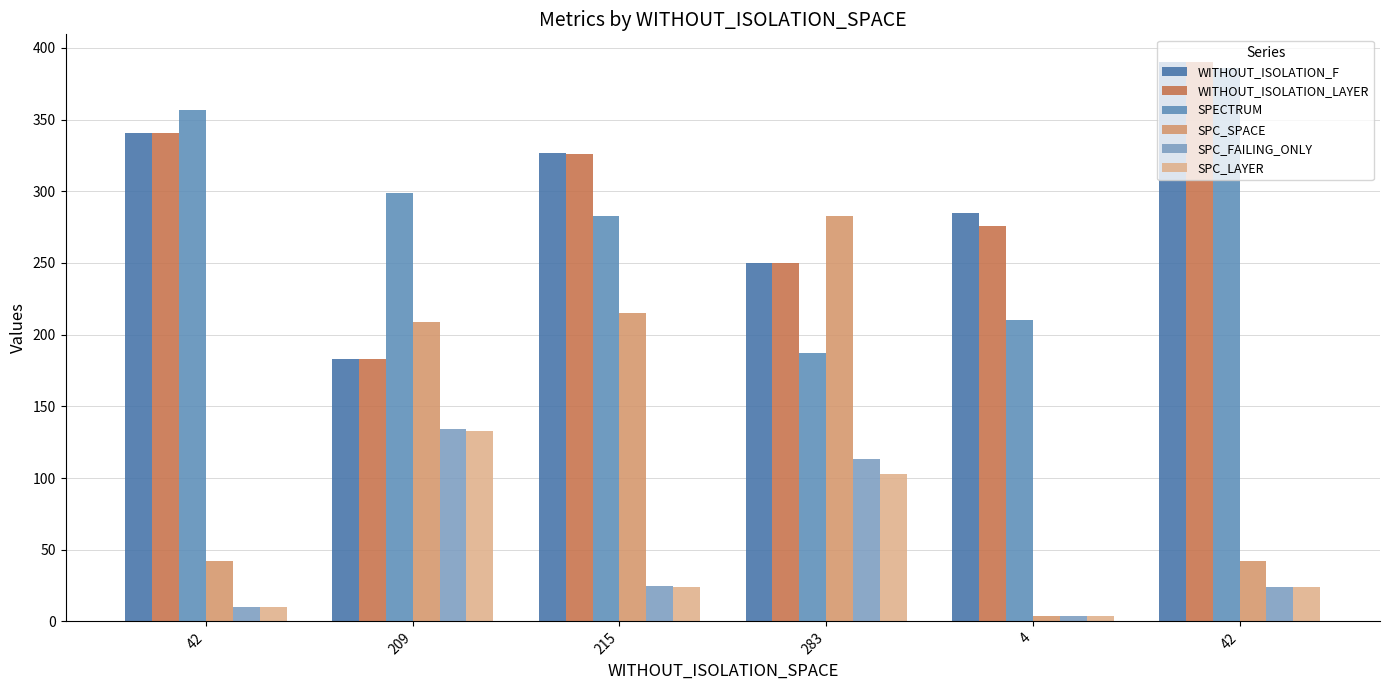

How many data points does each series have?

6